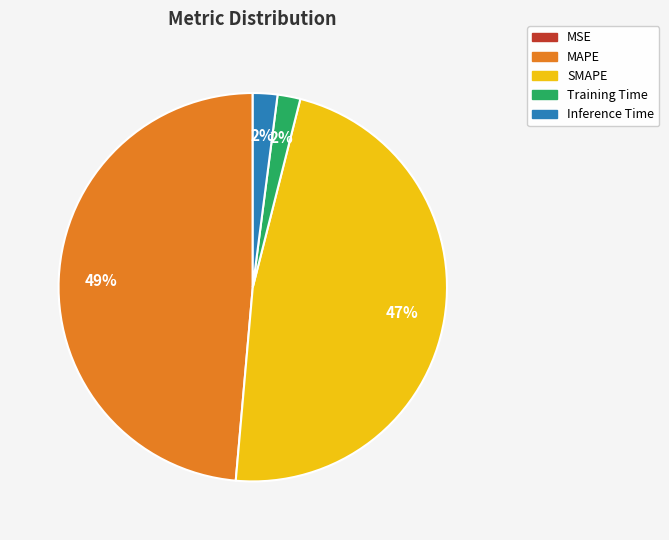

Does Inference Time account for over 50% of the chart?

No